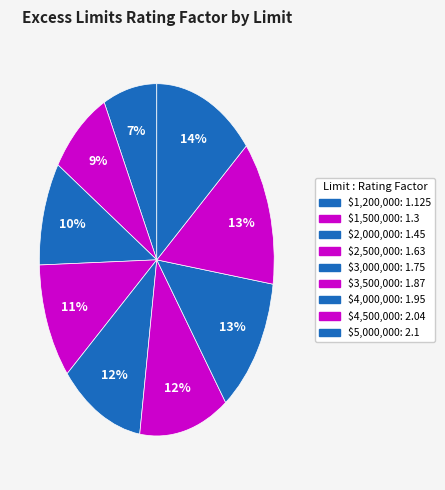

Approximately how many times larger is the value at $2,500,000 compared to $1,500,000?

1.3